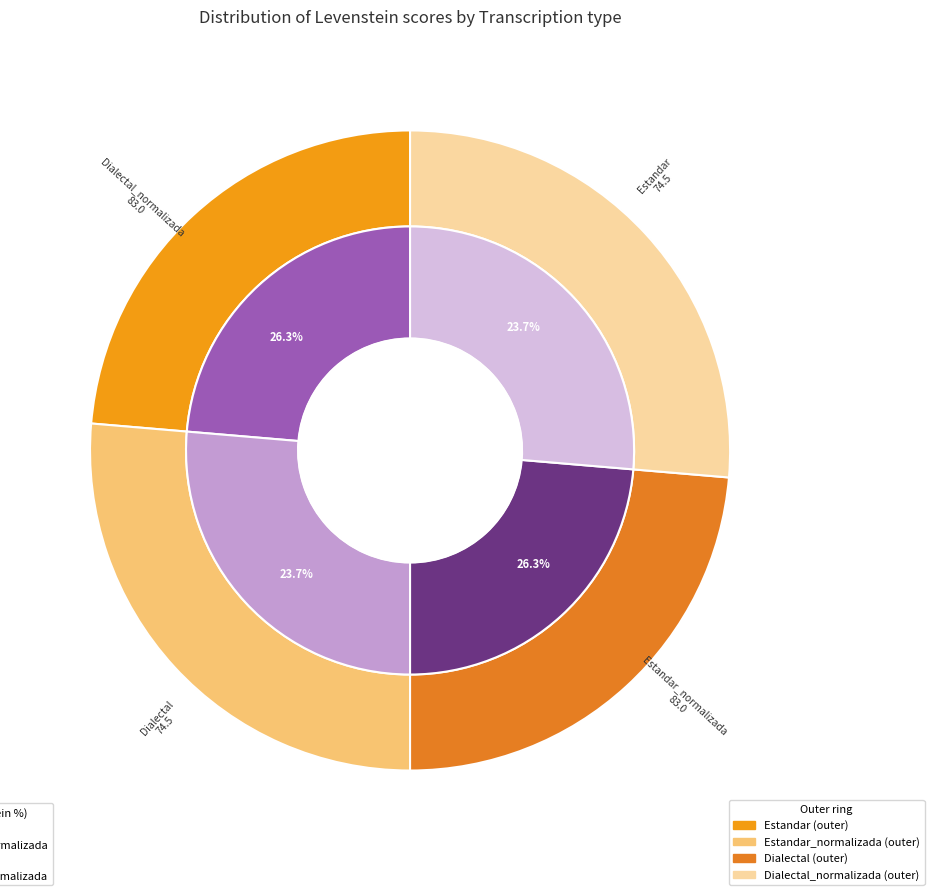

What is the largest slice in the pie chart?

Estandar_normalizada